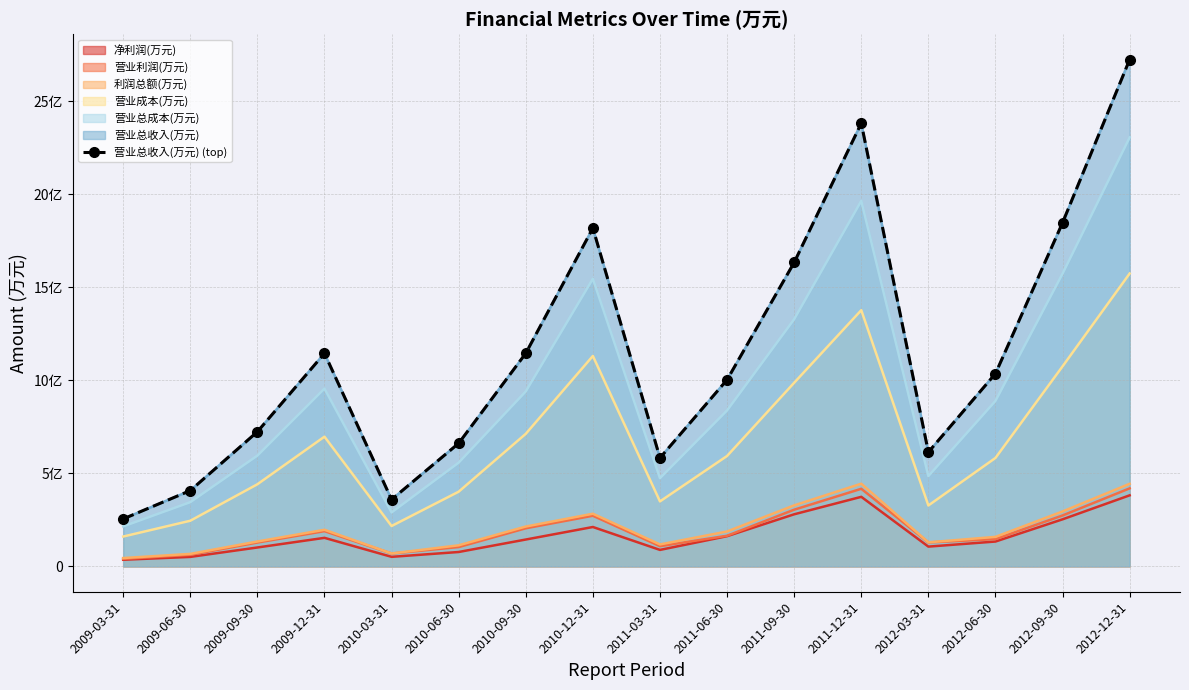

What is the average value?

114649